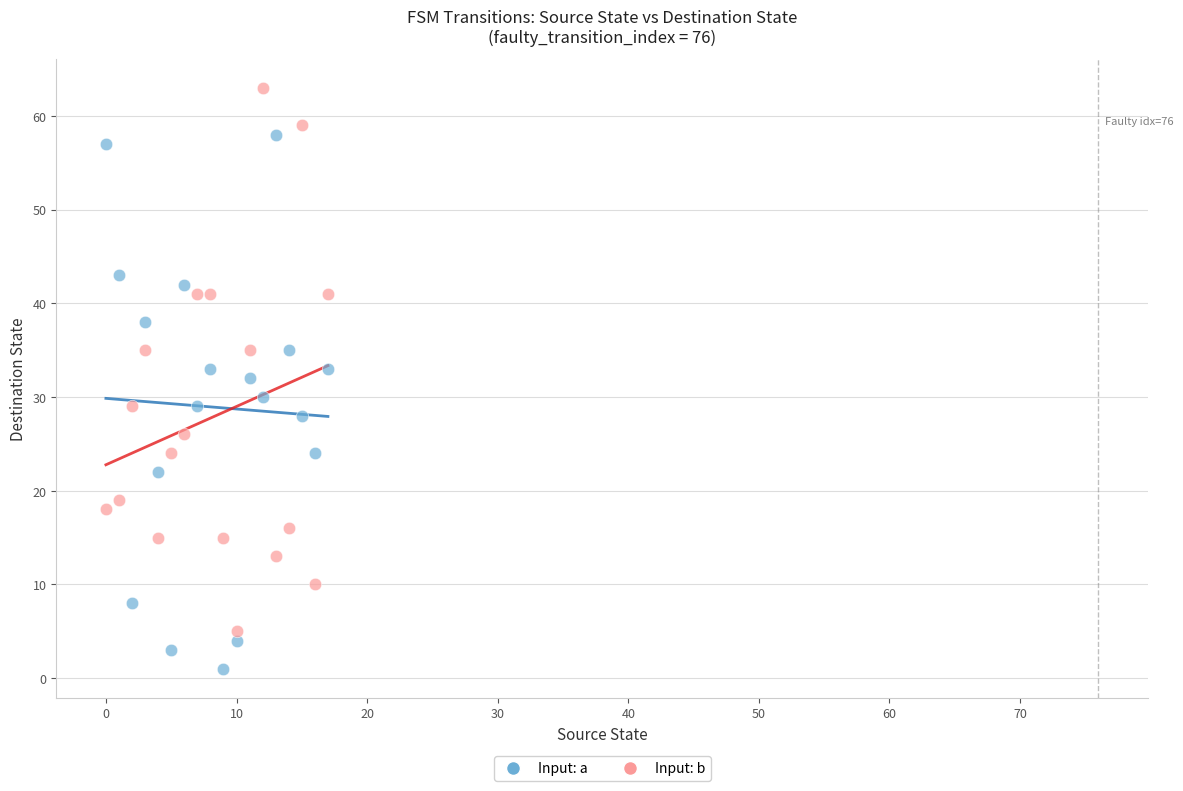

Across all data points, what is the range of Y values (max minus min)?

62